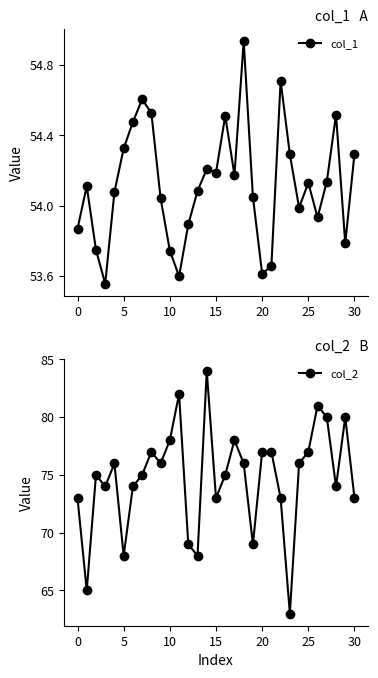

Which series has the widest spread of values?

col_2